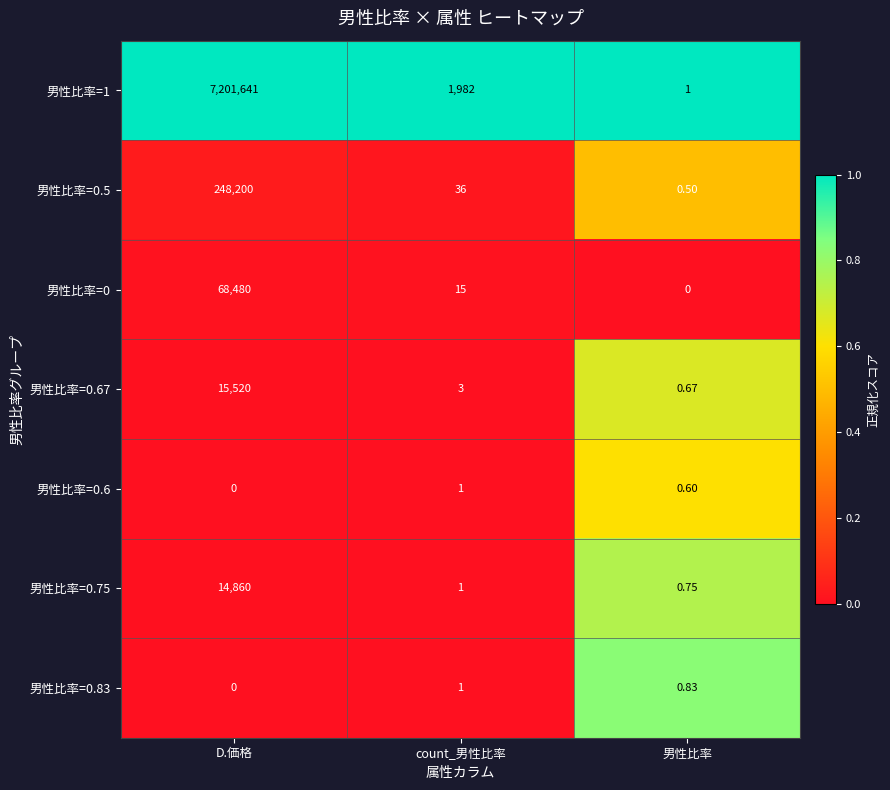

What is the difference between the highest and lowest values at D.価格?

7201641.0